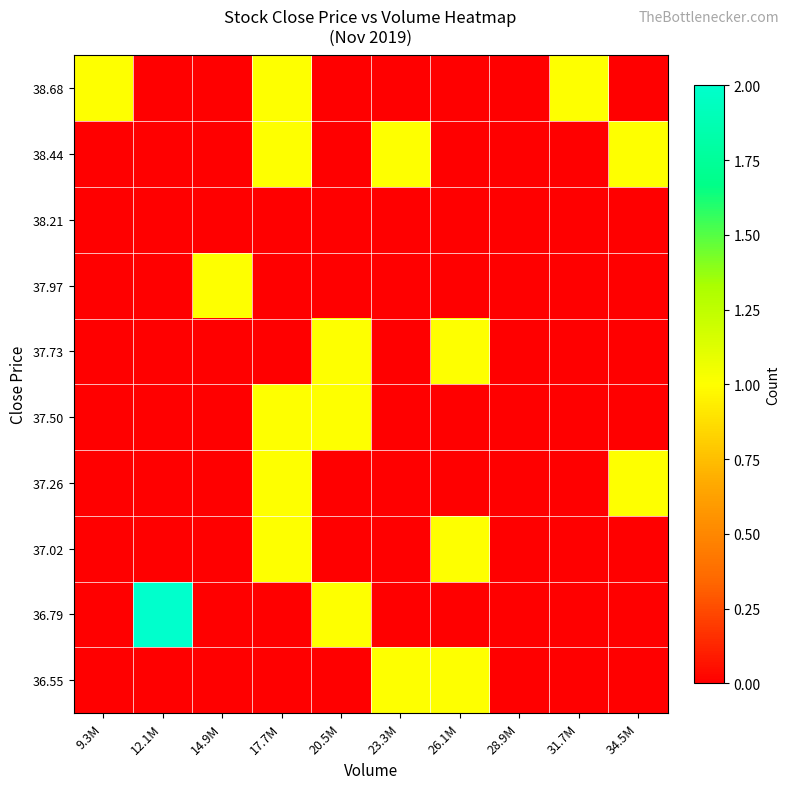

Rank the series at 34.5M from lowest to highest value.

36.55, 36.79, 37.02, 37.50, 37.73, 37.97, 38.21, 38.68, 37.26, 38.44